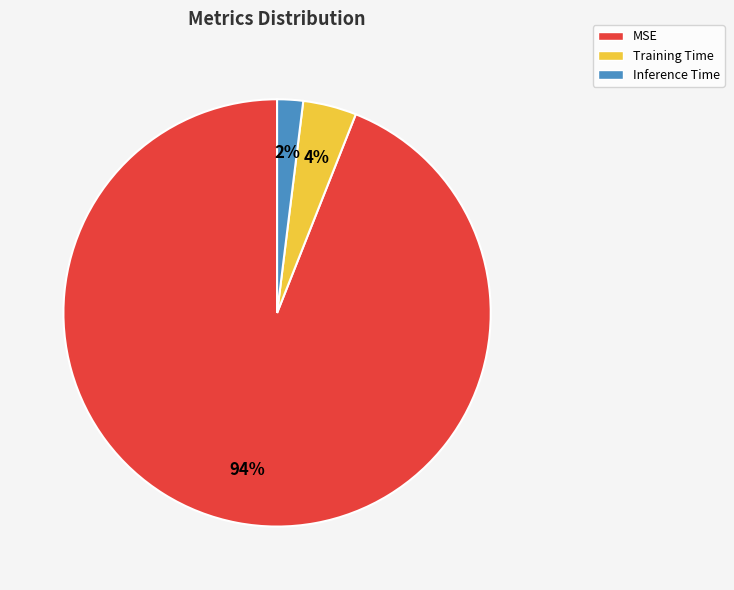

How many segments does this pie chart have?

3